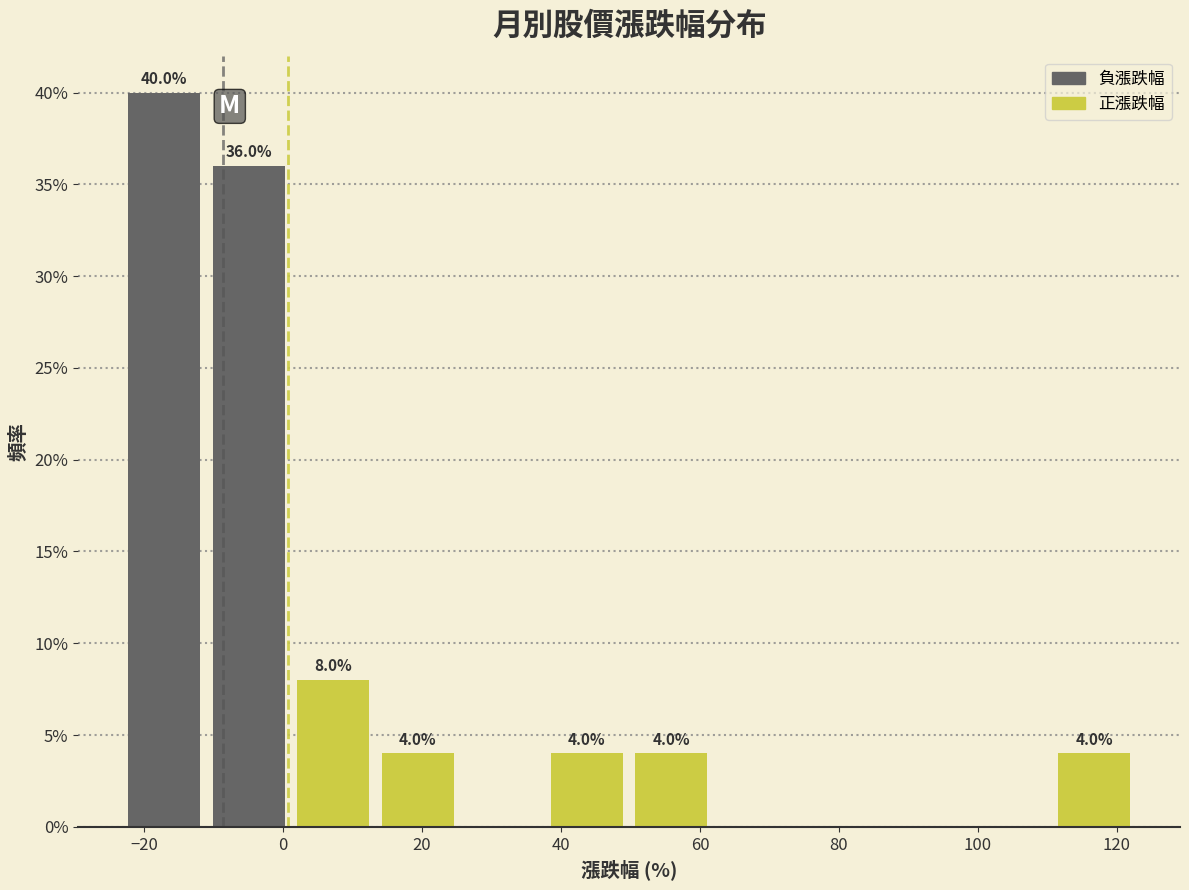

Which range on the x-axis has the tallest bar?

-24 to -12